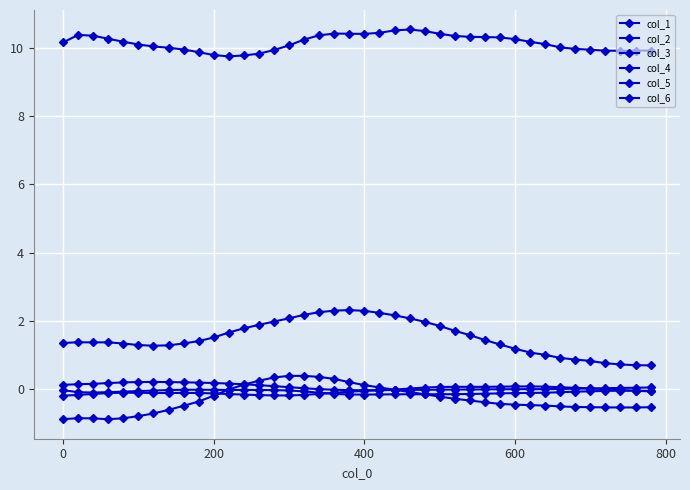

At which label does col_6 reach its minimum?

400